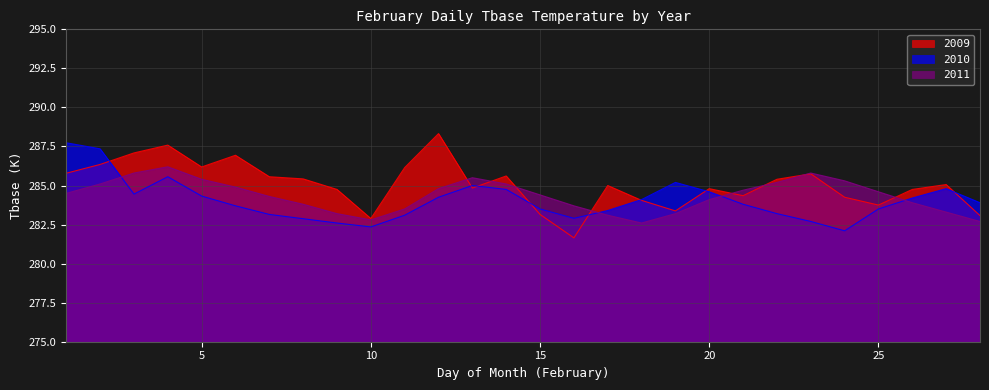

What is the spread (max minus min) of values at 10?

0.5